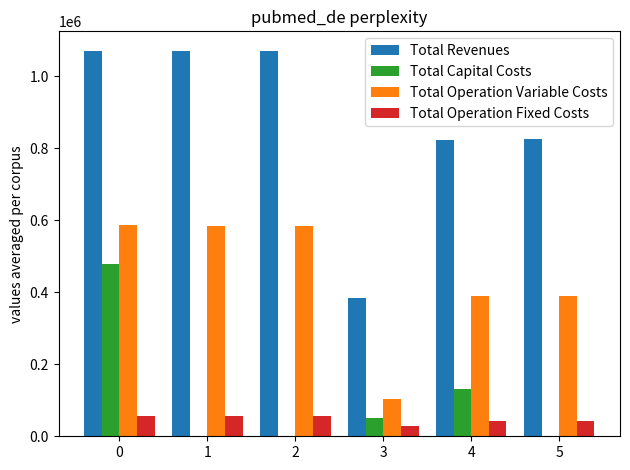

What is the approximate value of Total Capital Costs at 5?

800.0